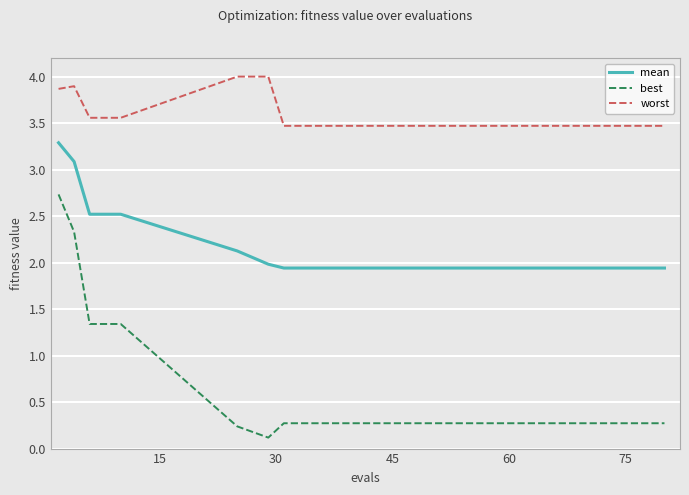

Which series has the largest range (max minus min)?

best